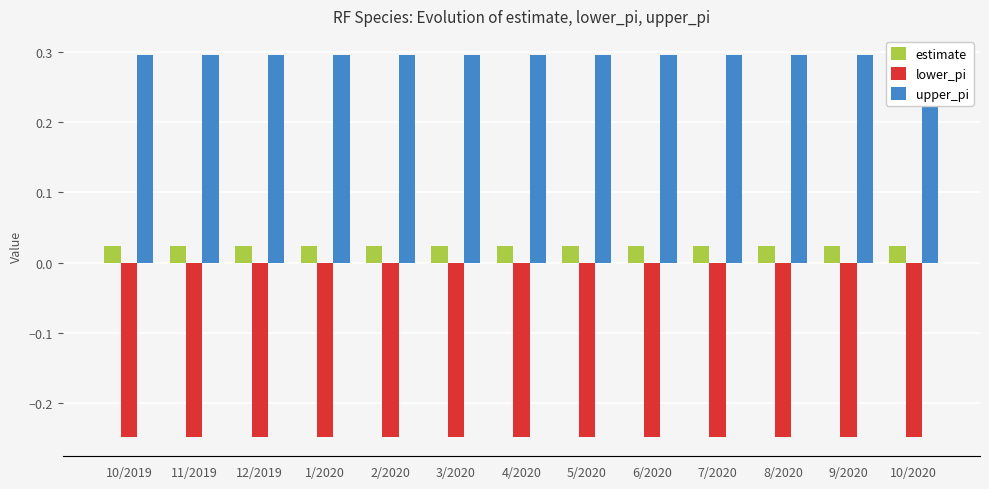

True or false: estimate has a value of 0.0 at 5/2020.

False